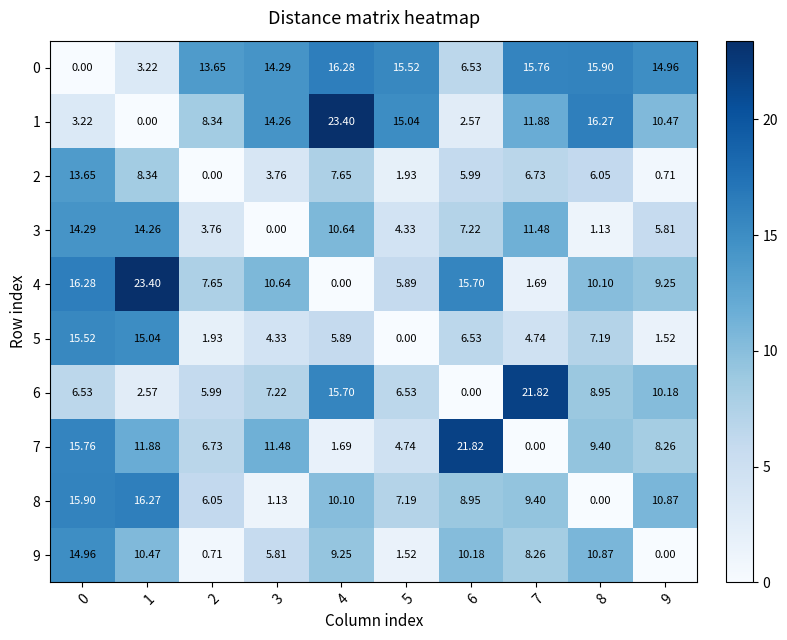

Is the value of 6 at 1 greater than the value of 0 at 3?

No